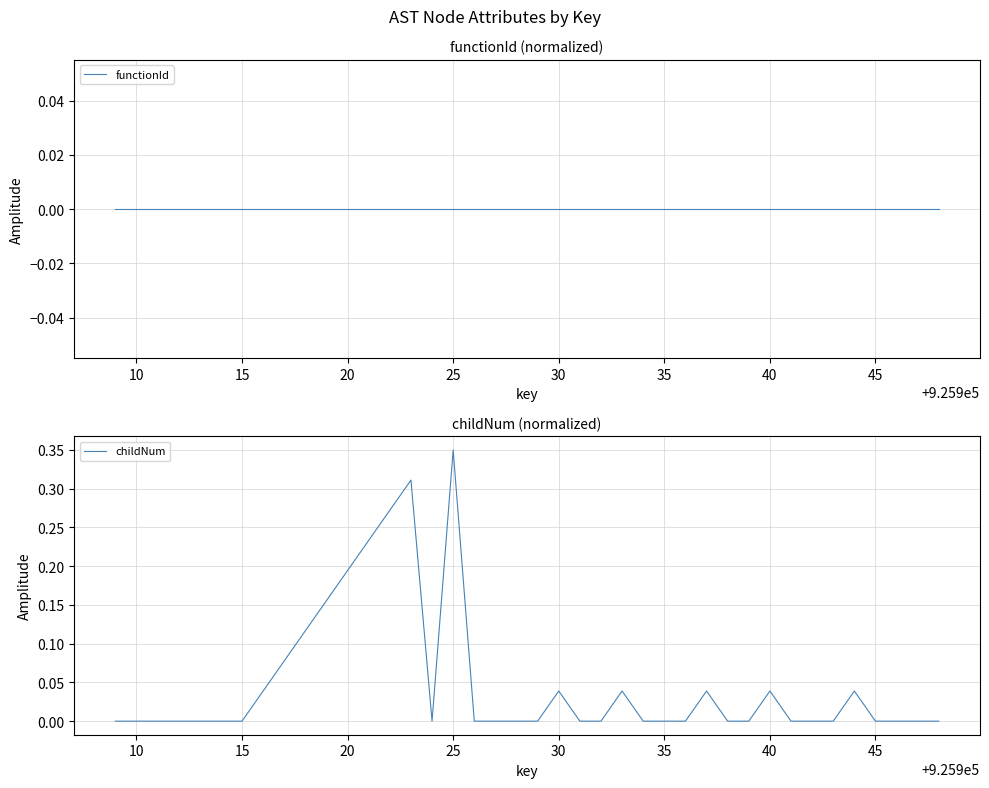

The childNum series shows 0.2 at 35. True or false?

False